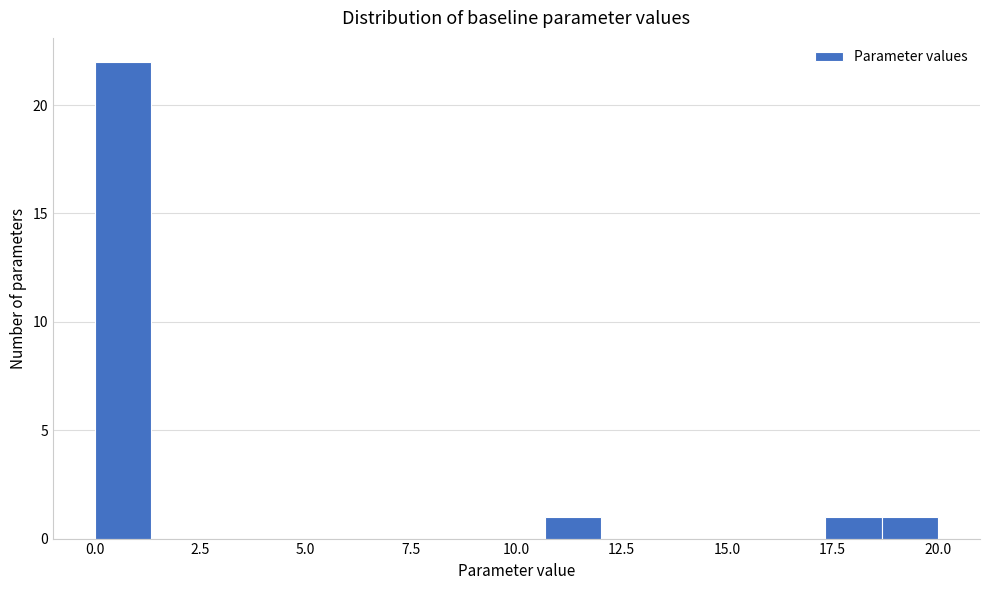

Around what value on the x-axis is the tallest bar? Give the approximate position of its centre, as read against the axis.

0.5